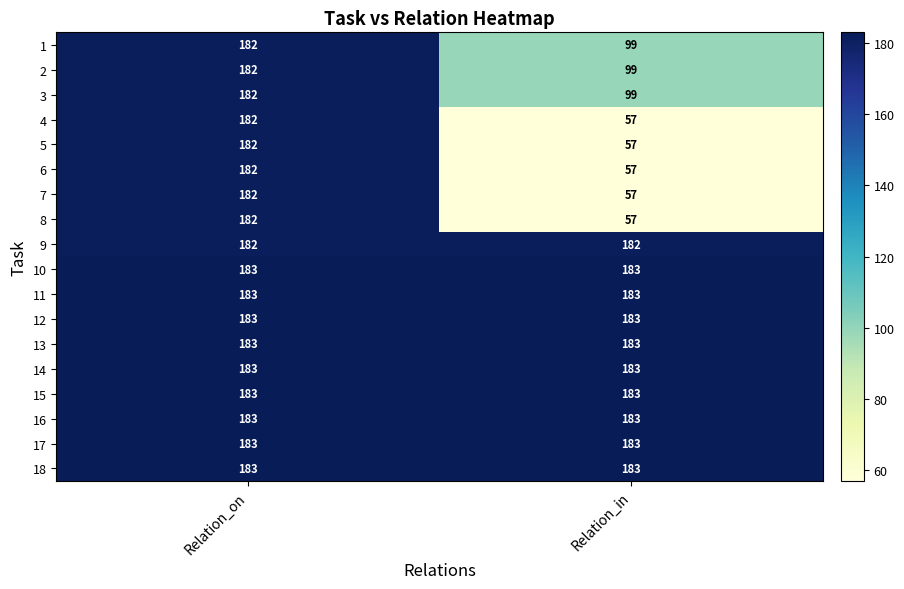

What is the average value of the 11 series?

183